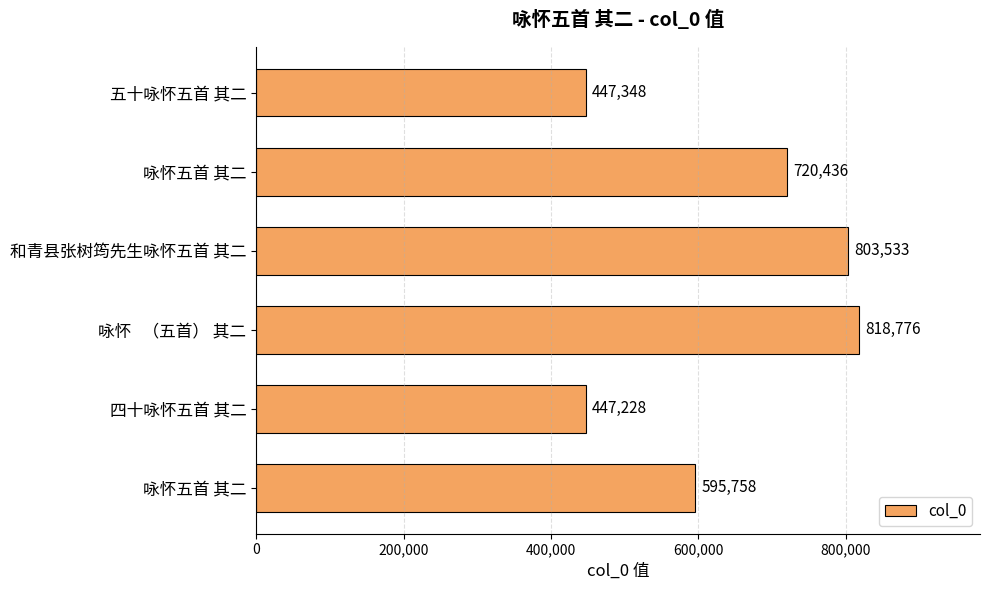

How many data points are less than 720436?

3